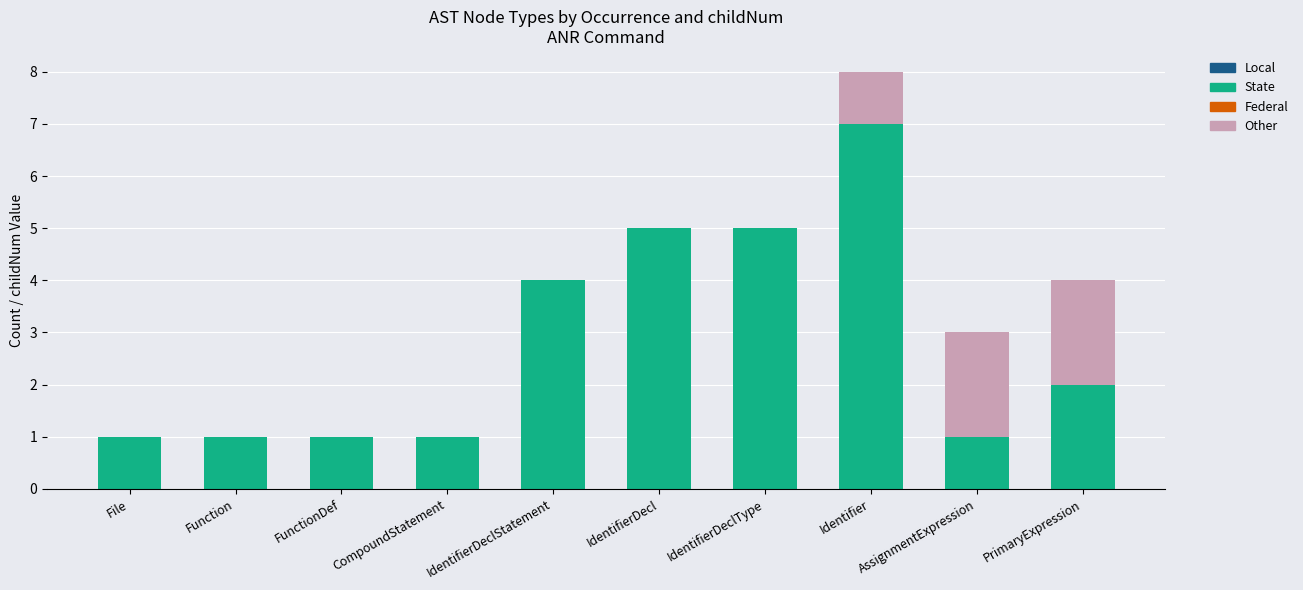

The value of State at CompoundStatement is 1. True or false?

True